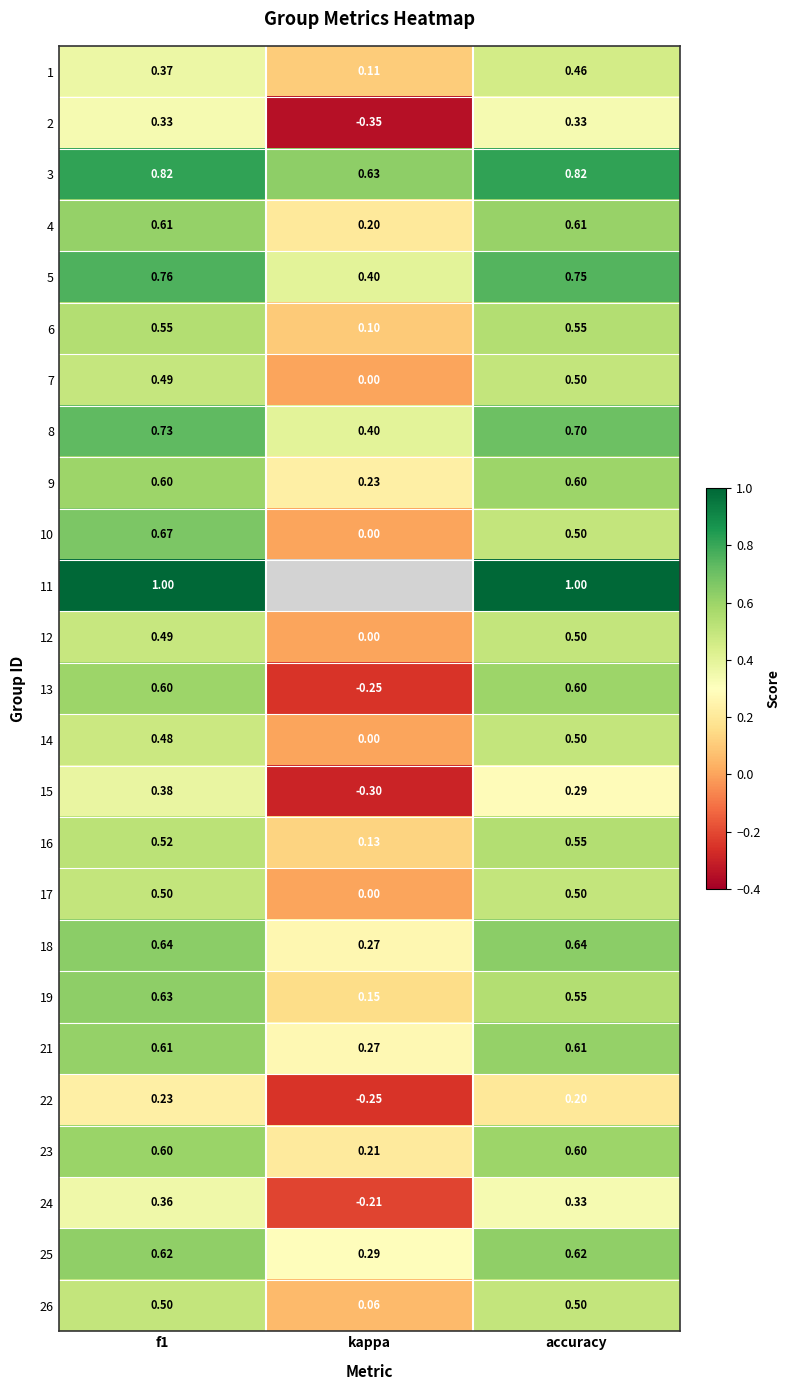

What is the total value across all series at accuracy?

13.8